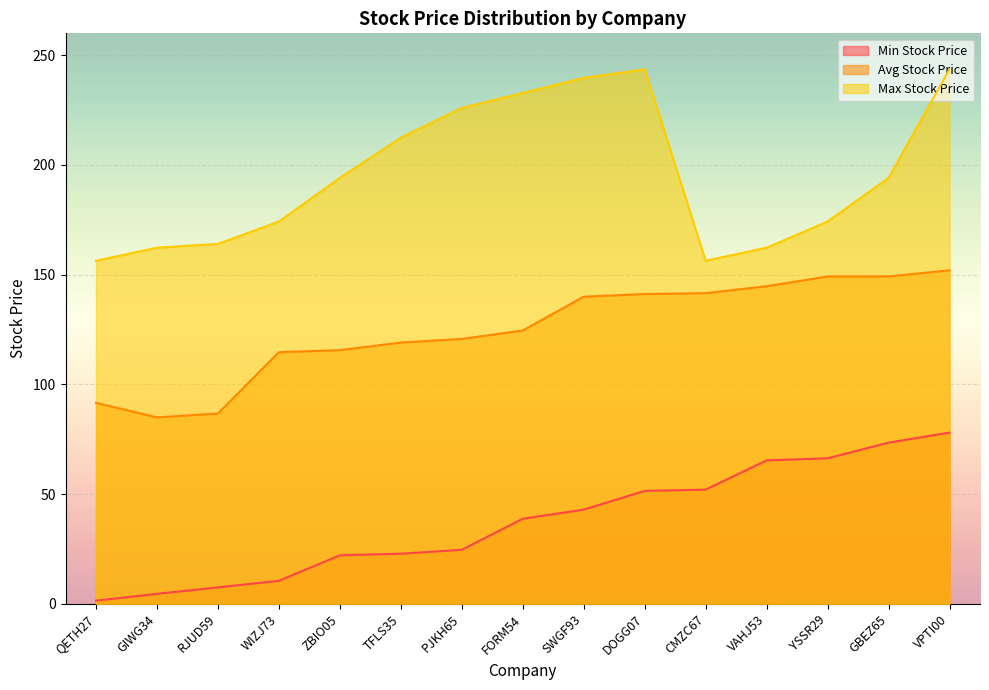

Reading left to right, list all the values displayed in this chart.

Min Stock Price: QETH27=1.5	GIWG34=4.6	RJUD59=7.5	WIZJ73=10.5	ZBIO05=22.1	TFLS35=22.9	PJKH65=24.6	FORM54=38.8	SWGF93=43.0	DOGG07=51.5	CMZC67=52.1	VAHJ53=65.4	YSSR29=66.3	GBEZ65=73.5	VPTI00=78.0
Avg Stock Price: QETH27=91.6	GIWG34=85.0	RJUD59=86.7	WIZJ73=114.7	ZBIO05=115.6	TFLS35=119.1	PJKH65=120.7	FORM54=124.6	SWGF93=140.0	DOGG07=141.2	CMZC67=141.6	VAHJ53=144.8	YSSR29=149.2	GBEZ65=149.2	VPTI00=152.0
Max Stock Price: QETH27=156.4	GIWG34=162.3	RJUD59=164.0	WIZJ73=174.2	ZBIO05=194.1	TFLS35=212.4	PJKH65=226.0	FORM54=232.8	SWGF93=239.7	DOGG07=243.6	CMZC67=156.4	VAHJ53=162.3	YSSR29=174.2	GBEZ65=194.1	VPTI00=243.6